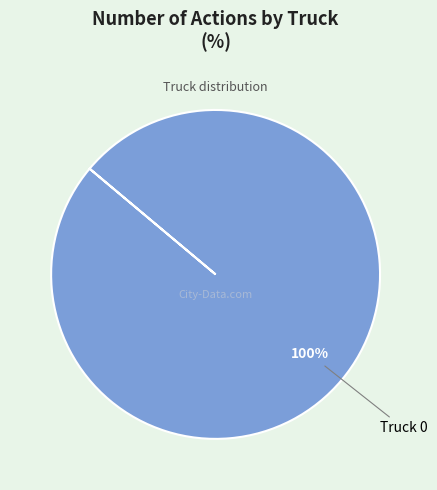

Is there a majority slice in this chart?

Yes